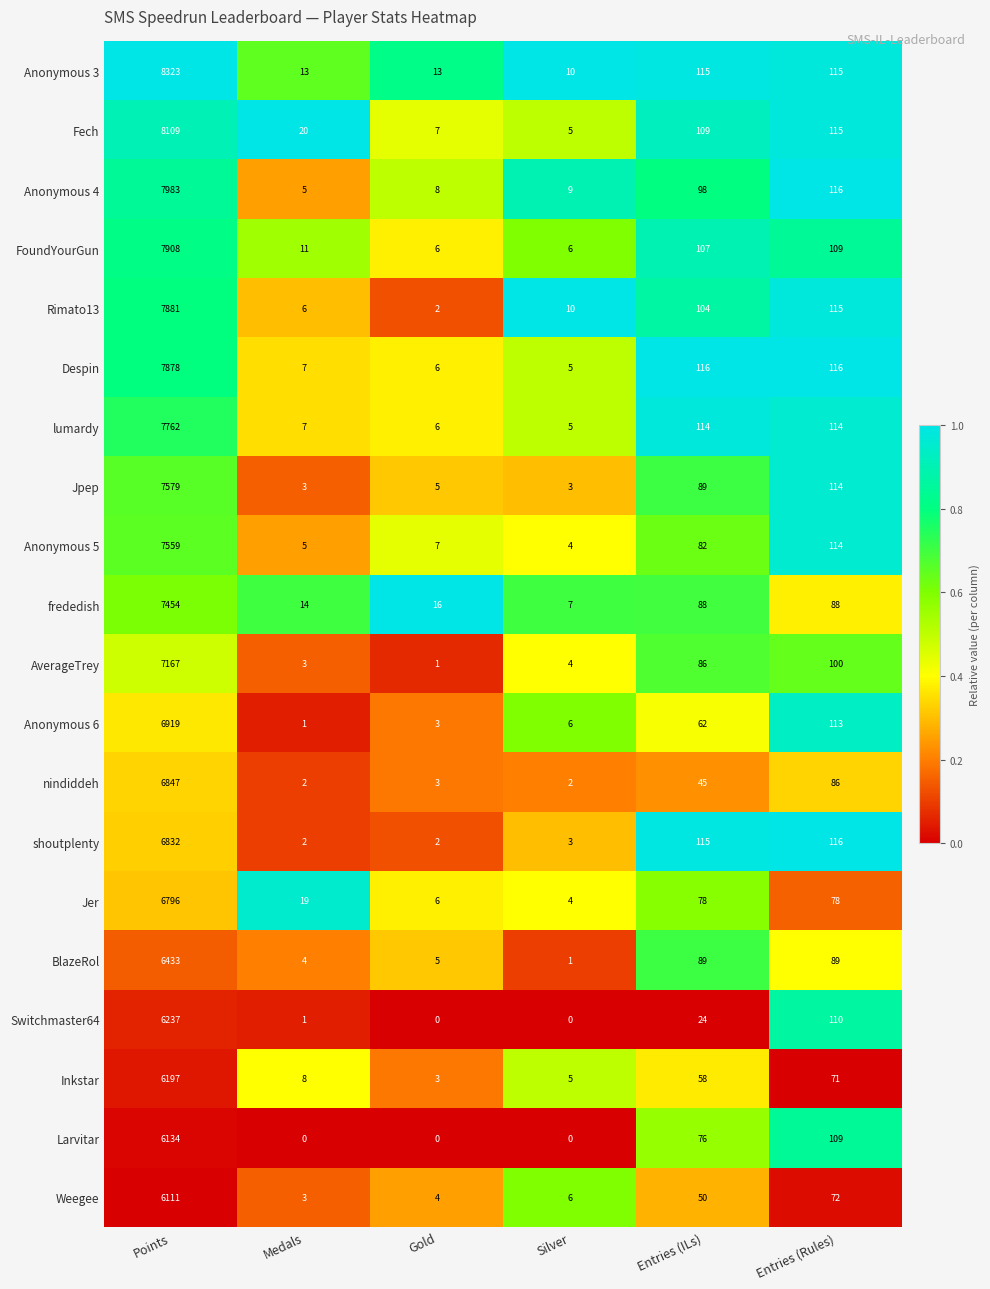

Where does the BlazeRol series first go above 89?

Points